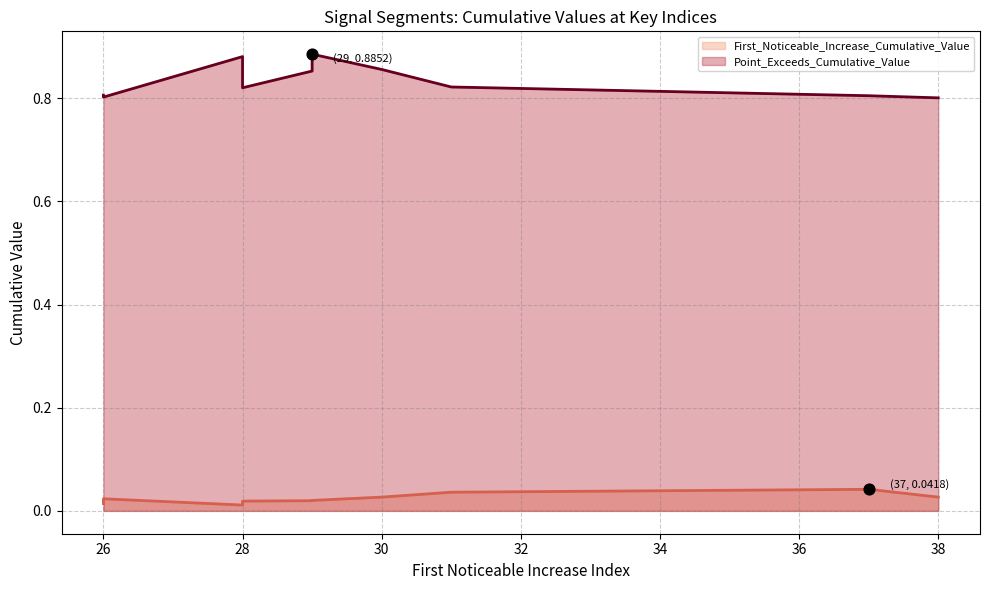

Which series has the widest spread of Y values?

Point_Exceeds_Cumulative_Value